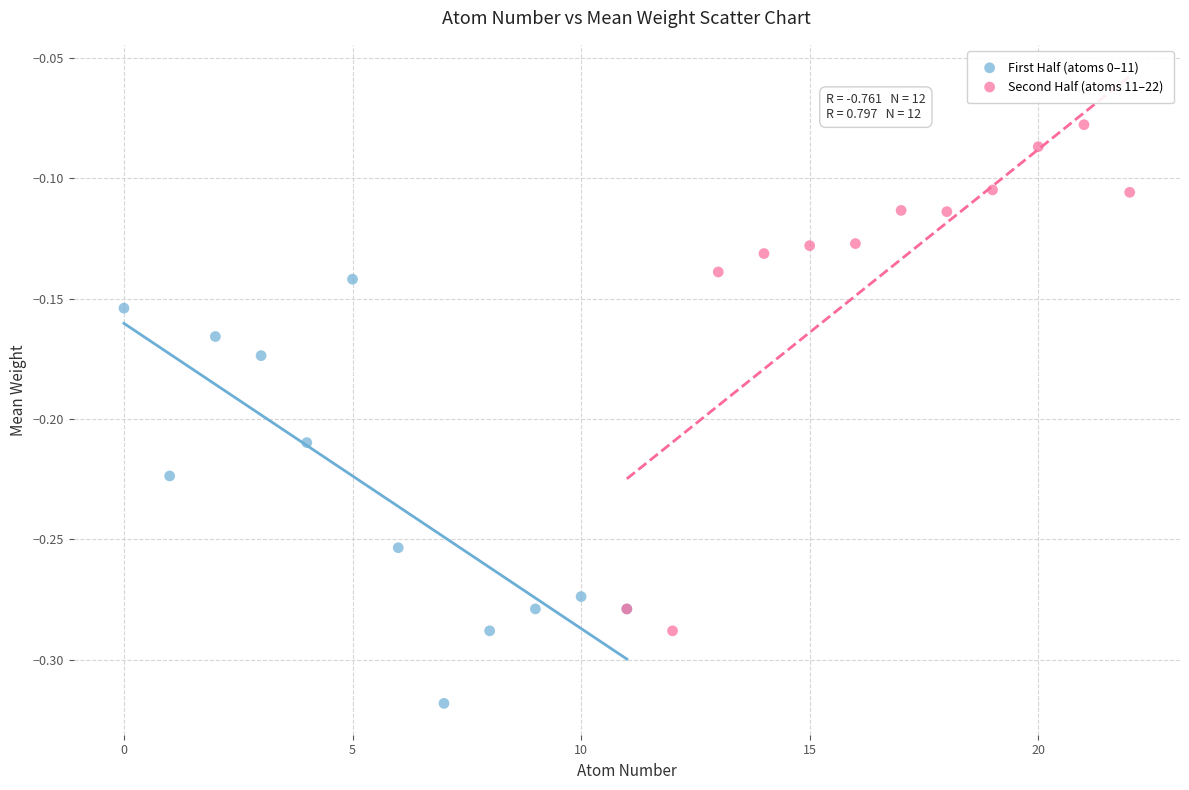

Which series has the largest Y range (max minus min)?

Second Half (atoms 11–22)